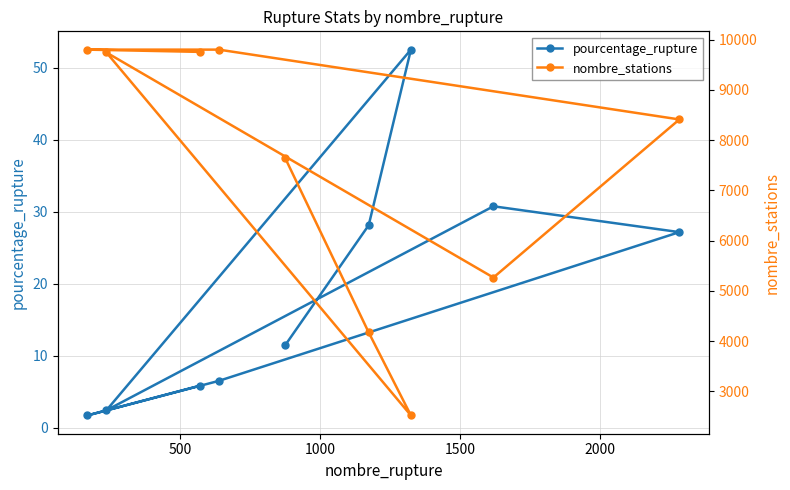

What is the average value of the pourcentage_rupture series?

18.5